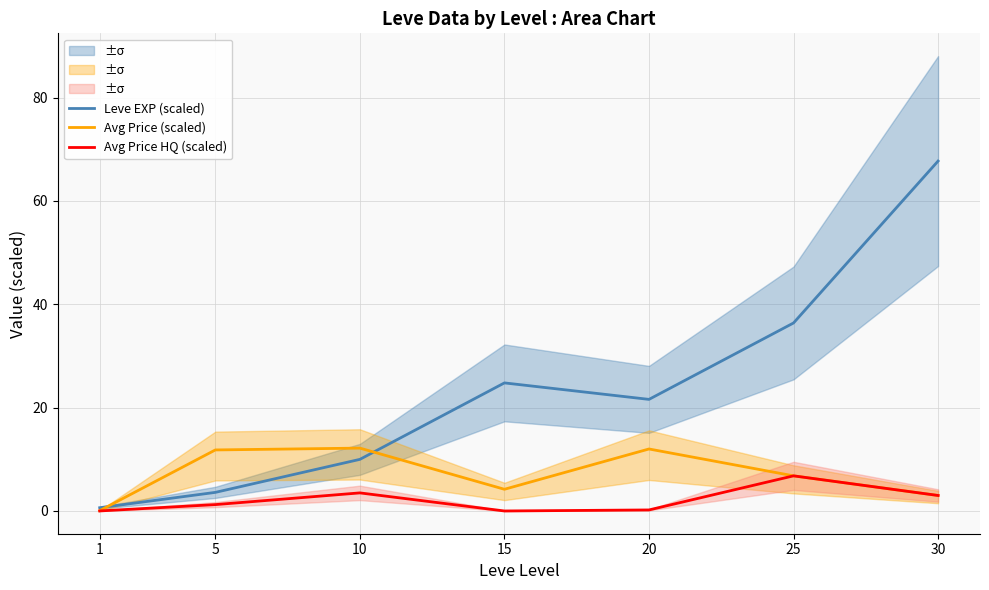

Reading left to right, what are all the values shown in this chart?

Leve EXP (scaled): 1=0.6	5=3.6	10=10.0	15=24.8	20=21.6	25=36.4	30=67.7
Avg Price (scaled): 1=0.1	5=11.8	10=12.2	15=4.2	20=12.0	25=6.8	30=3.0
Avg Price HQ (scaled): 1=0.0	5=1.2	10=3.5	15=0.0	20=0.2	25=6.8	30=3.0